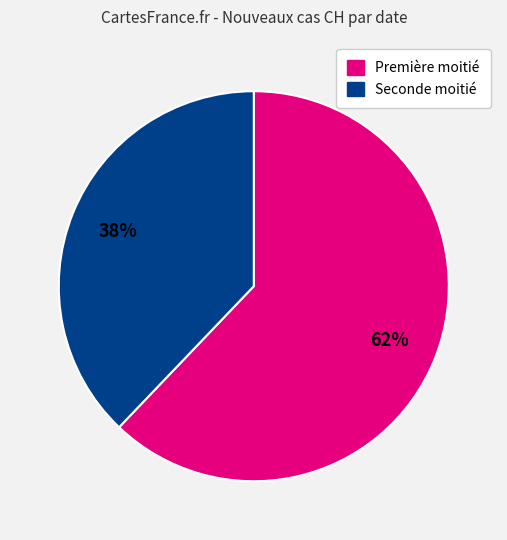

To the nearest percent, what is the average slice percentage?

50%